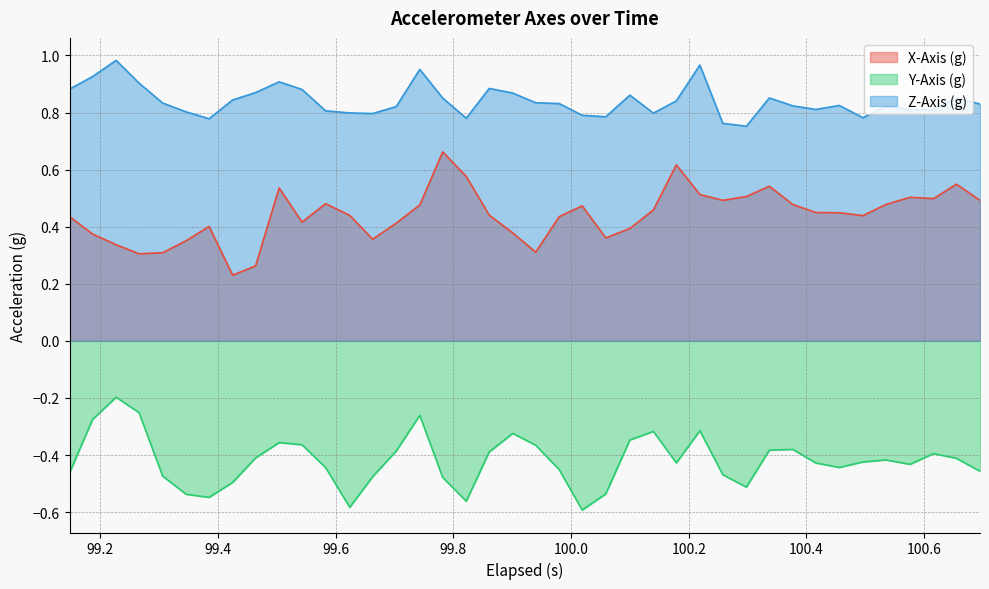

Which series has the largest total across all categories?

Z-Axis (g)